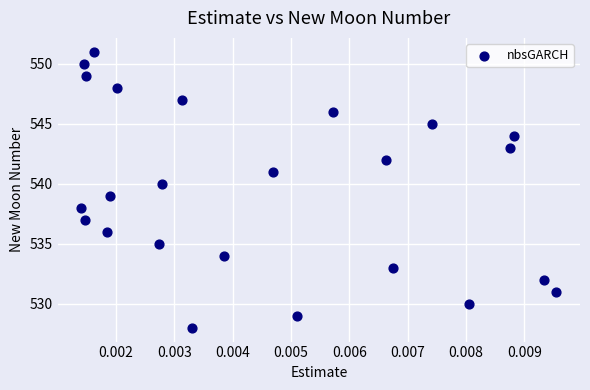

What is the range of Y values (max minus min)?

23